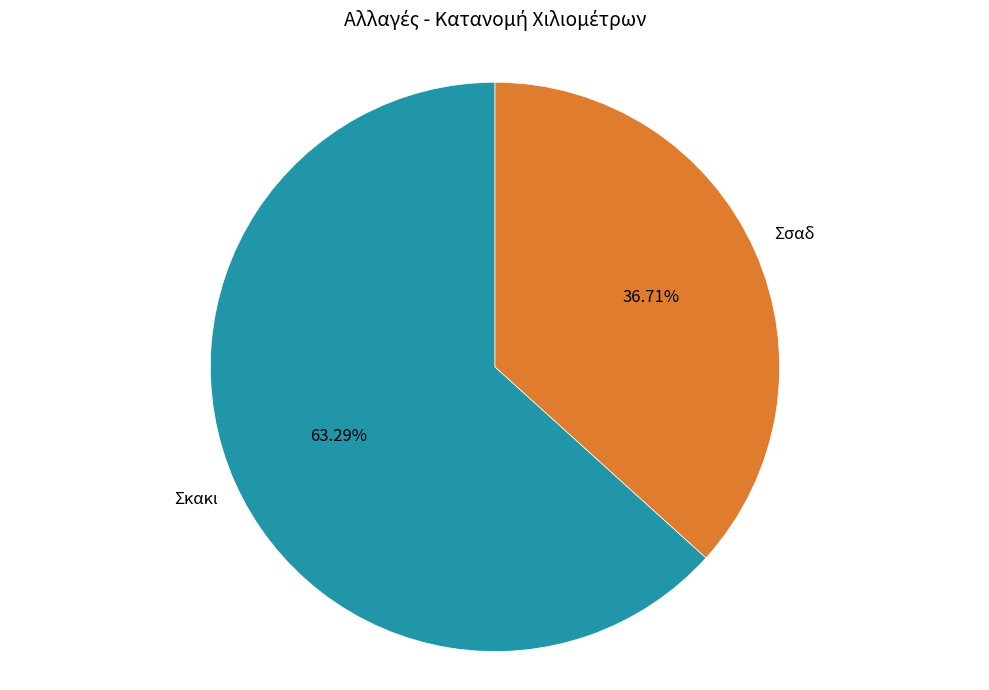

Count the number of slices in the pie.

2